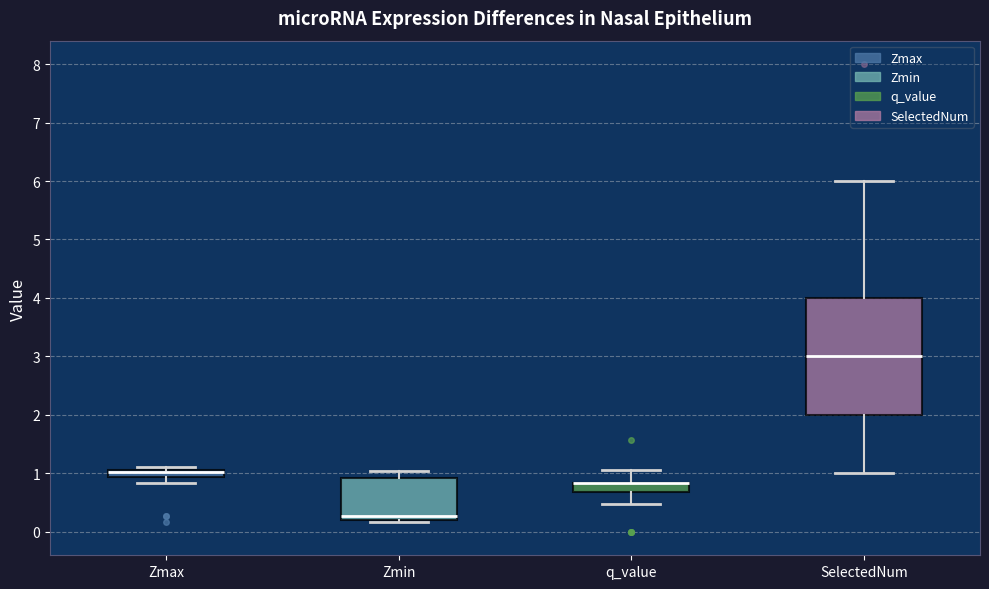

Where is the lower edge of the box for SelectedNum on the y-axis? The values are not printed on the chart, so give them approximately, as read against the axis.

2.0